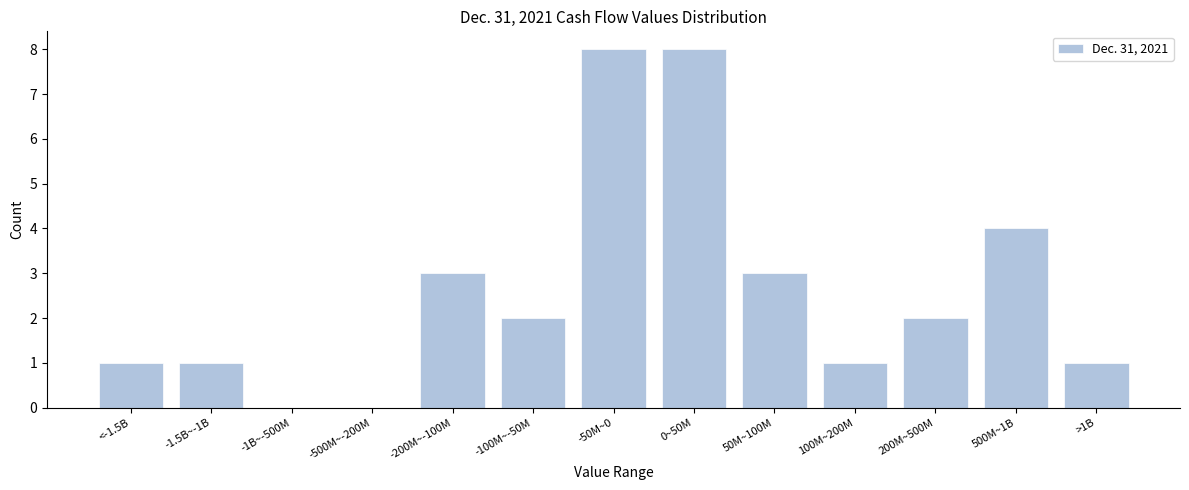

Reading right to left, what are all the values shown in this chart?

>1B=1	500M~1B=4	200M~500M=2	100M~200M=1	50M~100M=3	0~50M=8	-50M~0=8	-100M~-50M=2	-200M~-100M=3	-500M~-200M=0	-1B~-500M=0	-1.5B~-1B=1	<-1.5B=1